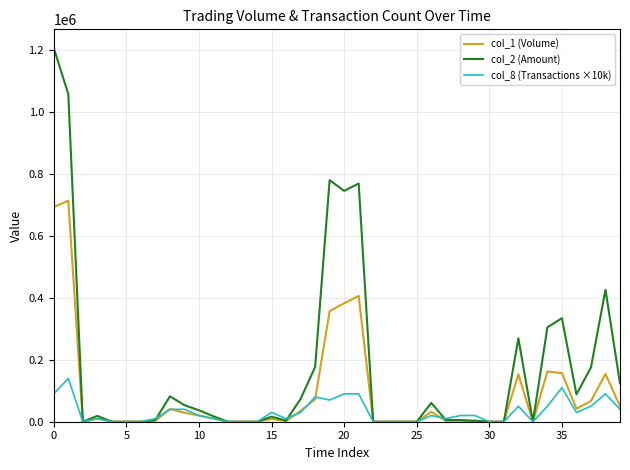

At how many categories does at least one series exceed 859032?

2